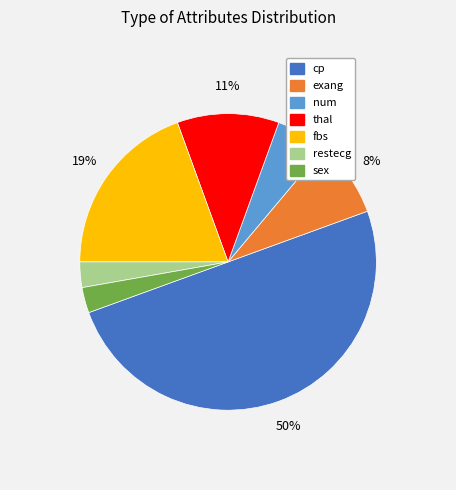

To the nearest percent, what is the average slice percentage?

14%